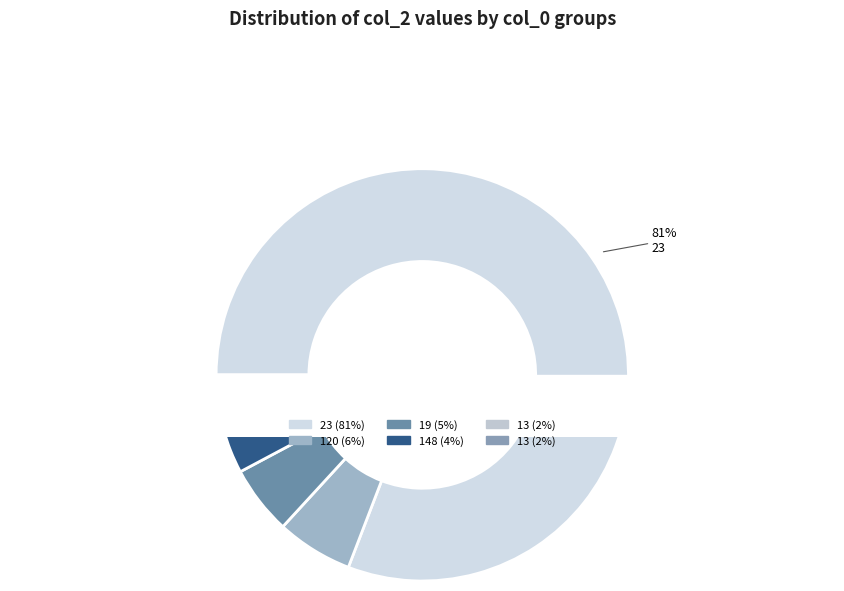

Which slice represents more than half of the pie?

23